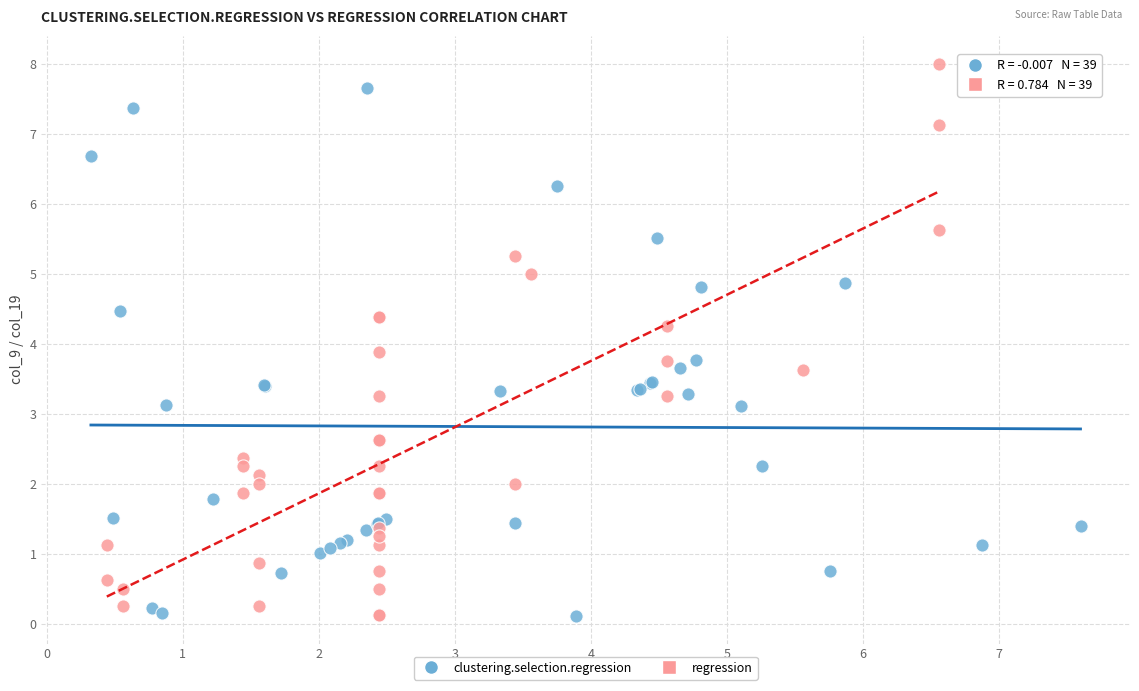

What are all the series names shown in the legend?

clustering.selection.regression, regression